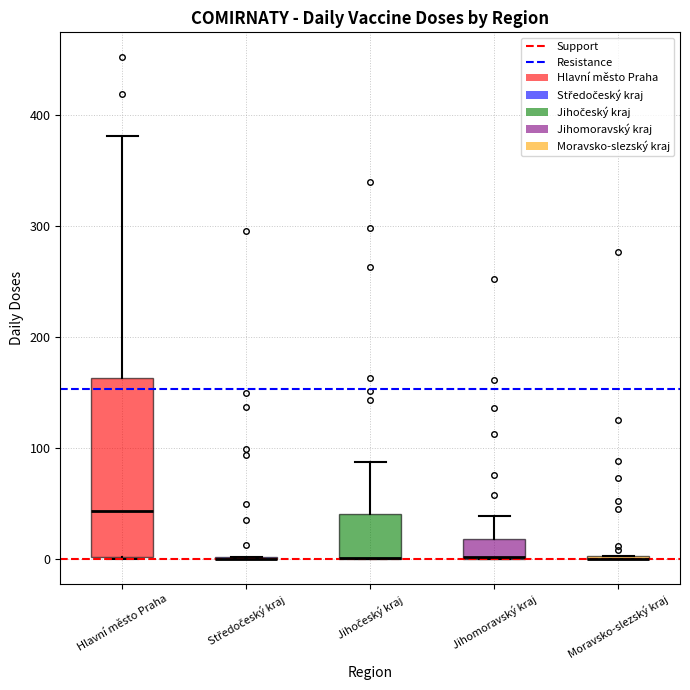

Where is the lower edge of the box for Jihočeský kraj on the y-axis? The values are not printed on the chart, so give them approximately, as read against the axis.

0